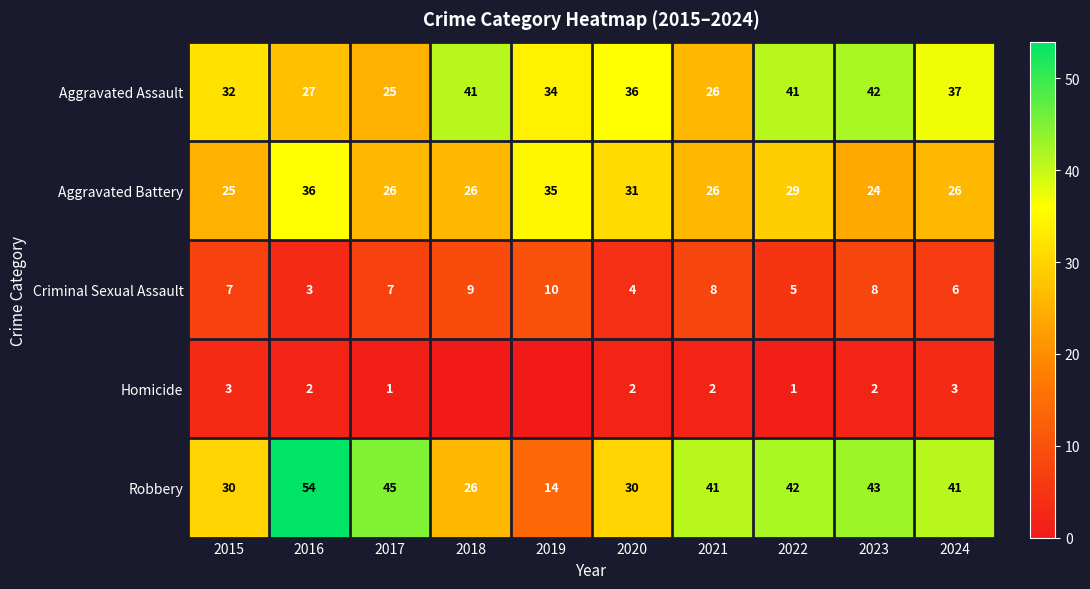

What is the difference between the maximum and minimum values in the Aggravated Assault series?

17